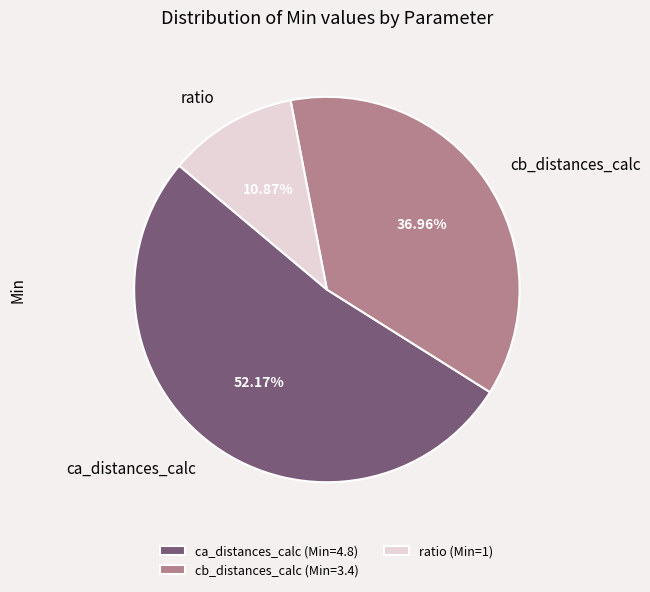

Does ca_distances_calc represent more than half of the total?

Yes